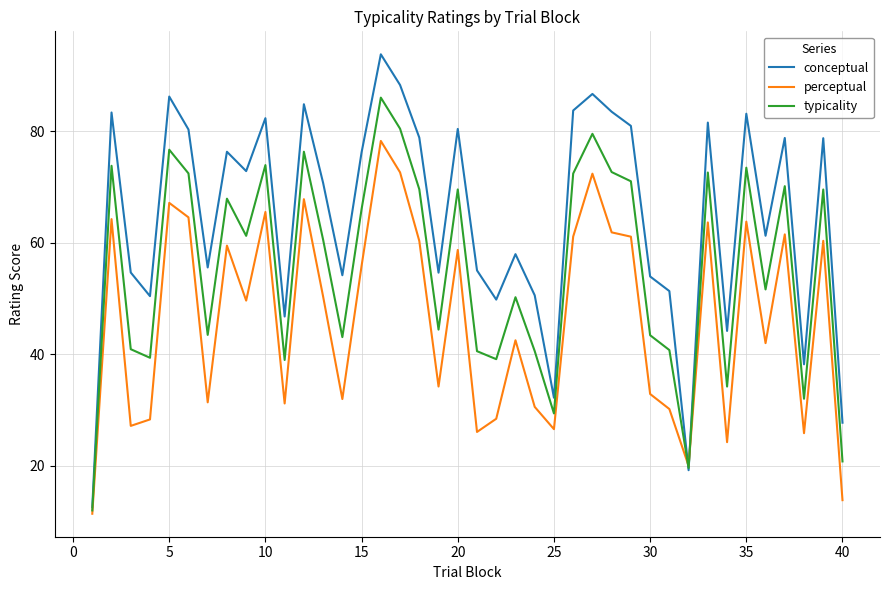

List the series in order of their overall mean, highest first.

conceptual, typicality, perceptual